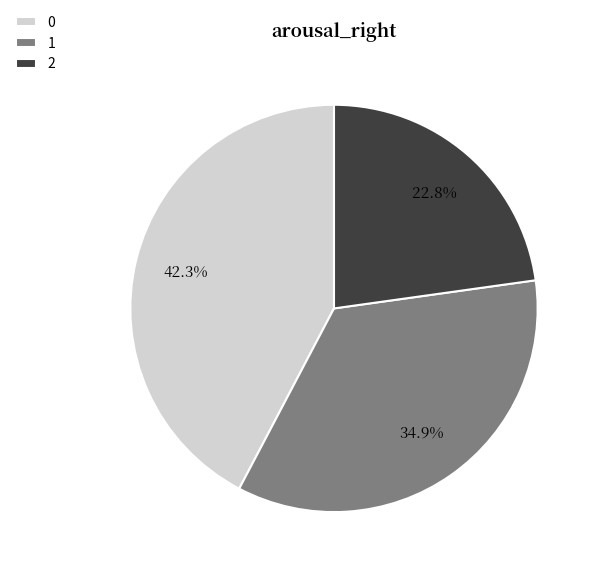

Count the number of slices in the pie.

3